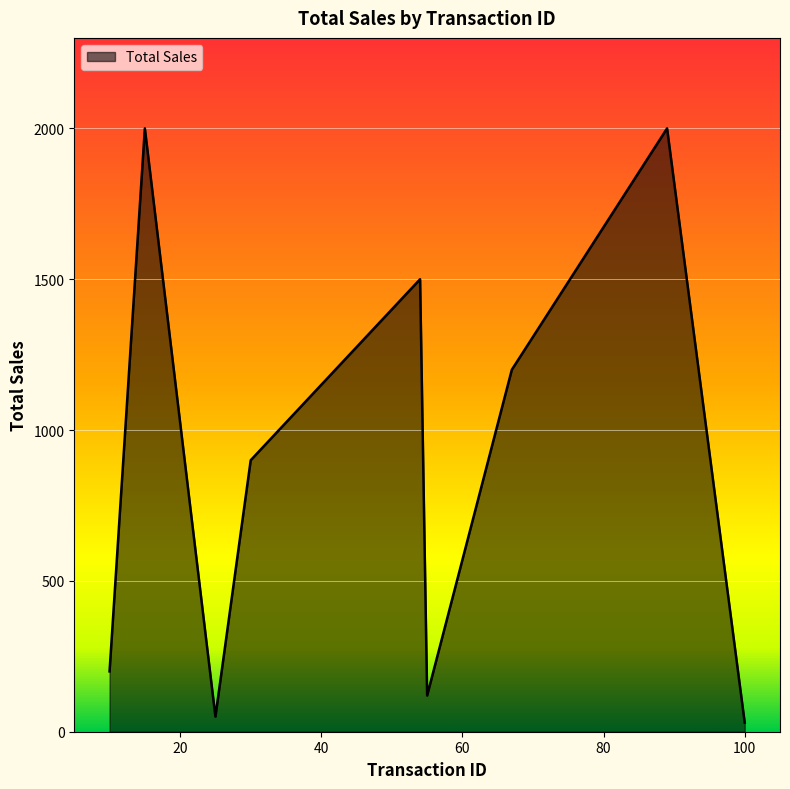

What is the difference between the maximum and minimum values?

1970